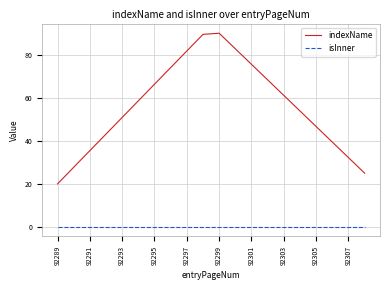

Which series has the largest range (max minus min)?

indexName